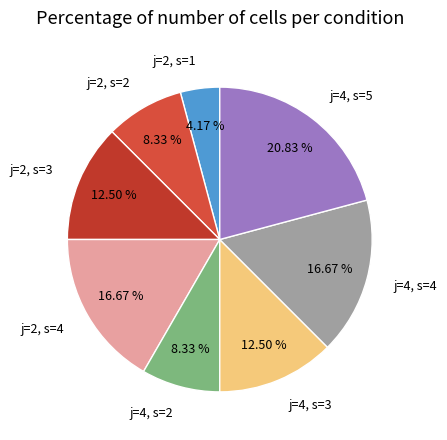

Does any single category account for the majority?

No